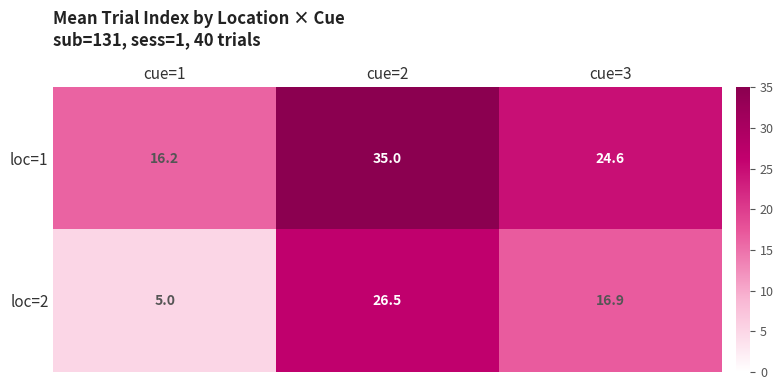

What value does the loc=2 series have at cue=3?

16.9